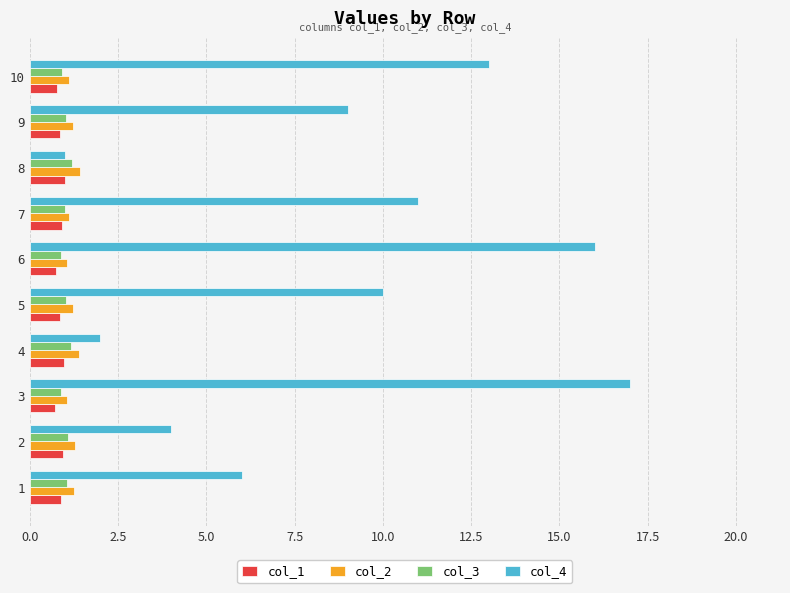

Count the number of categories in the chart.

10